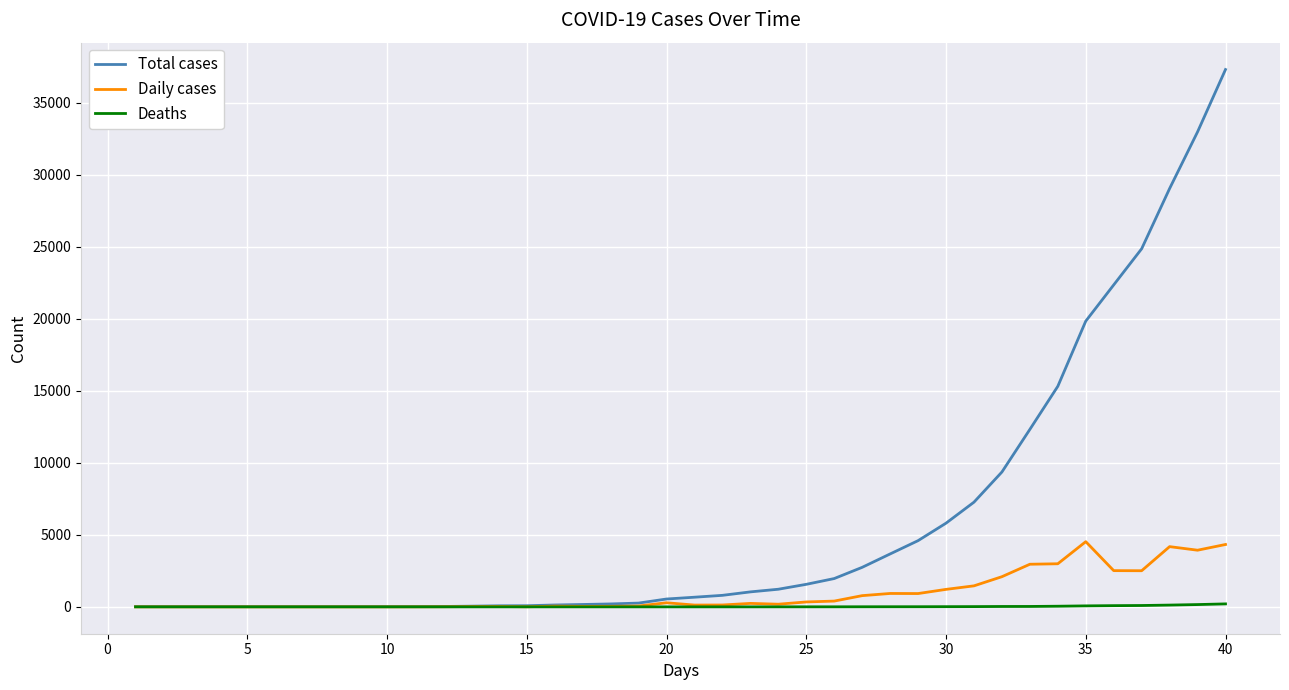

What is the difference between the second highest and second lowest values in the Deaths series?

159